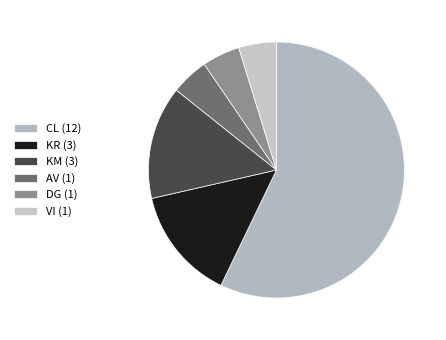

Rank the categories by value from lowest to highest.

AV (1), DG (1), VI (1), KR (3), KM (3), CL (12)